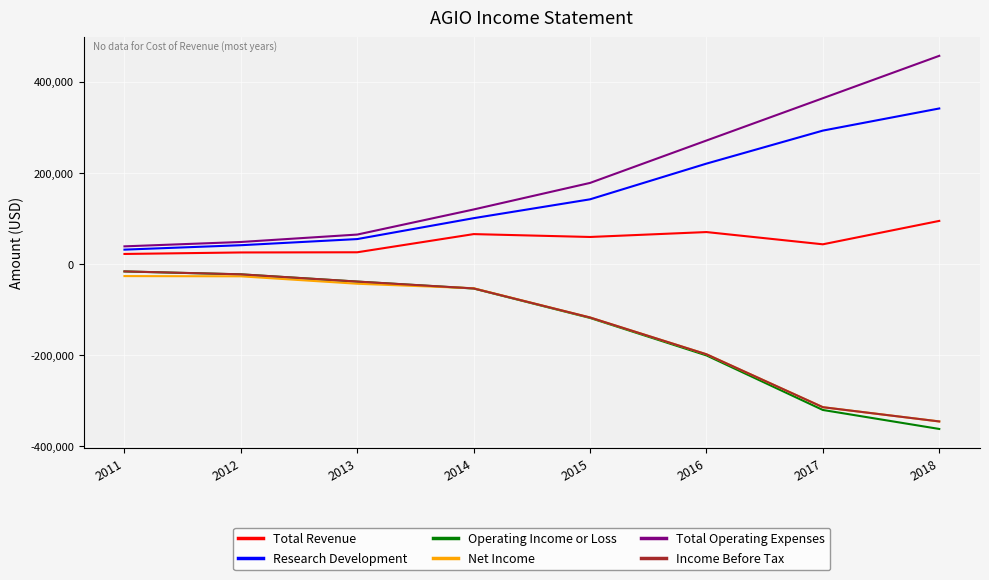

What are all the series names shown in the legend?

Total Revenue, Research Development, Operating Income or Loss, Net Income, Total Operating Expenses, Income Before Tax